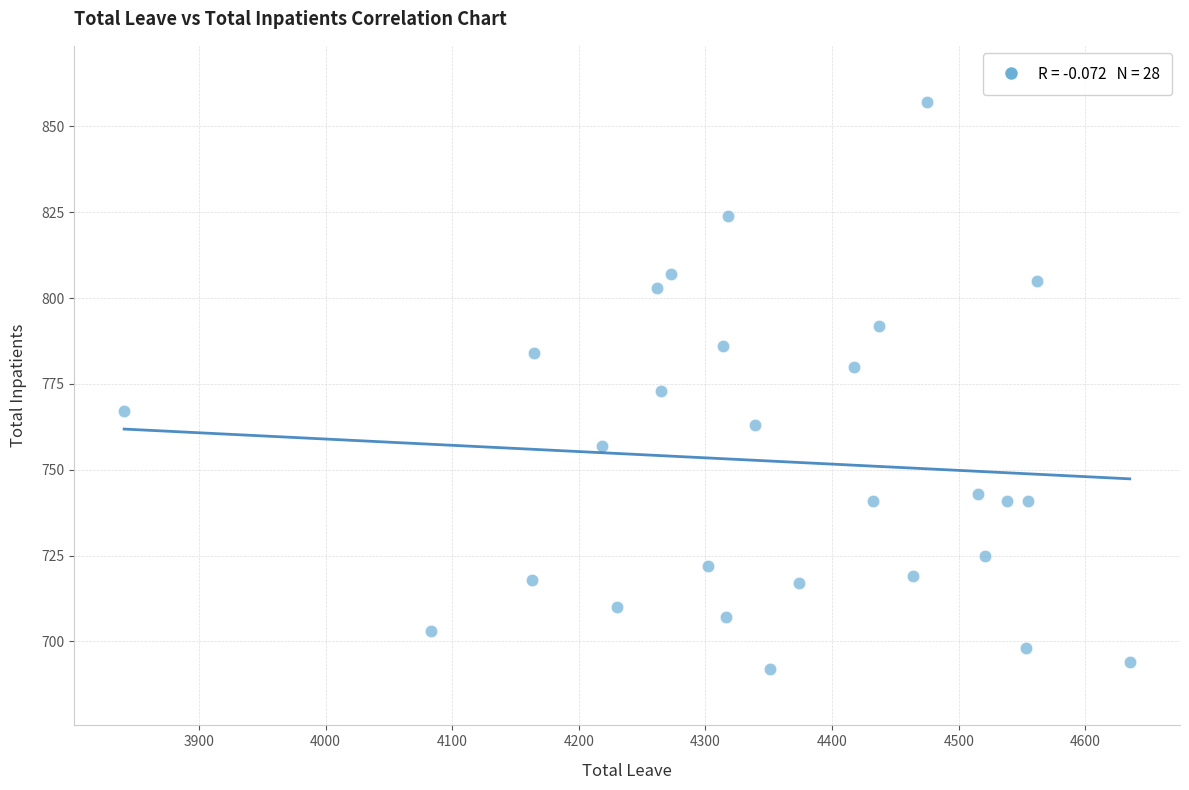

What is the range of X values (max minus min)?

794